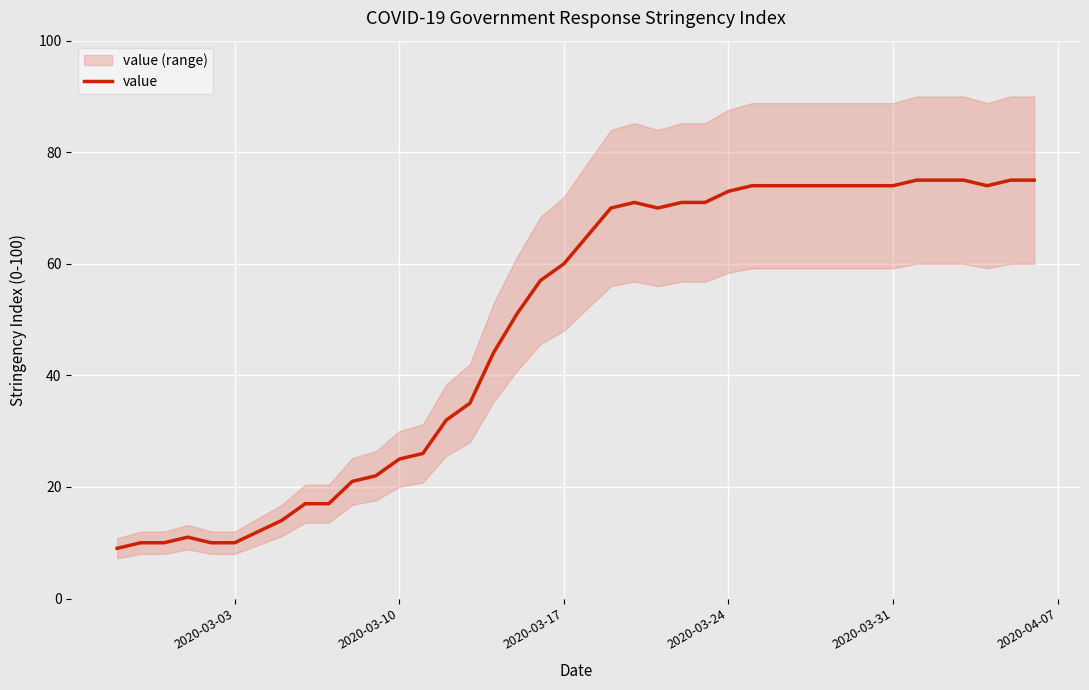

What is the minimum value for value?

9